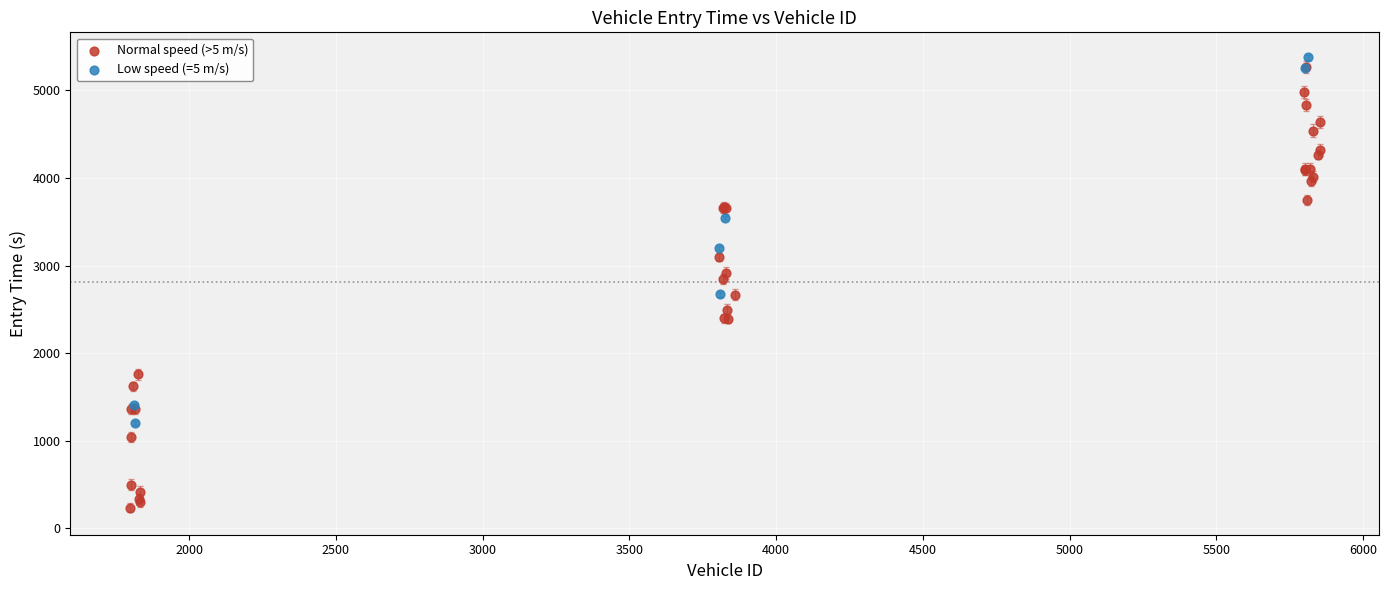

Which series contains the lowest Y value?

Normal speed (>5 m/s)